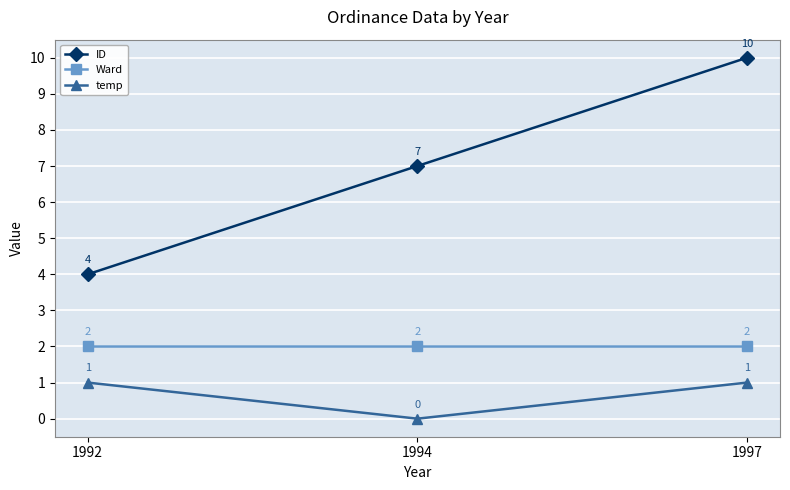

How many values in temp are above zero?

2